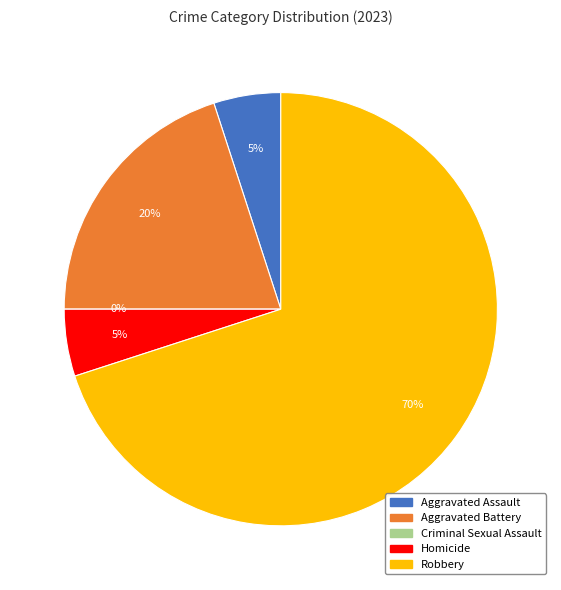

To the nearest percent, what percentage of the pie is Homicide?

5%